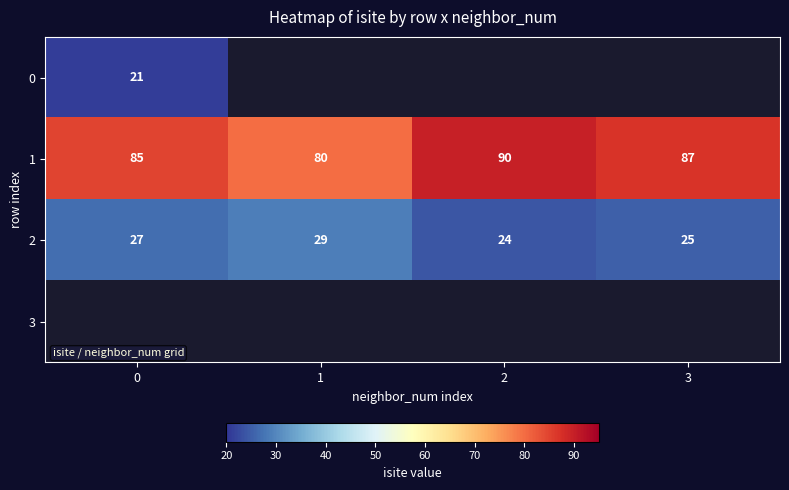

List the labels in order of 1 value, smallest first.

1, 0, 3, 2